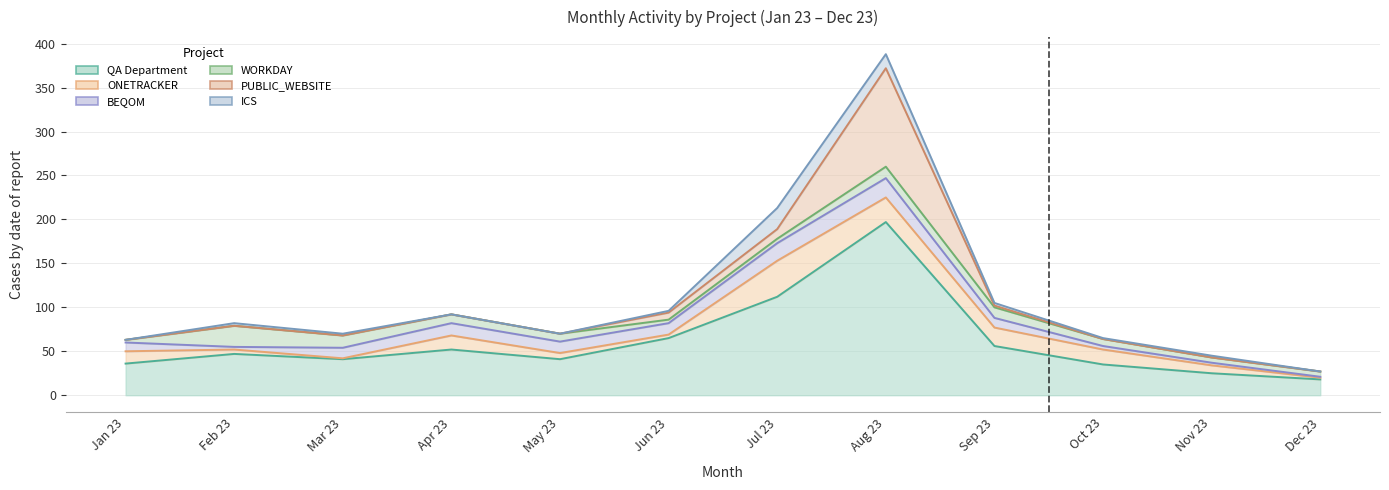

What are all the series names shown in the legend?

QA Department, ONETRACKER, BEQOM, WORKDAY, PUBLIC_WEBSITE, ICS